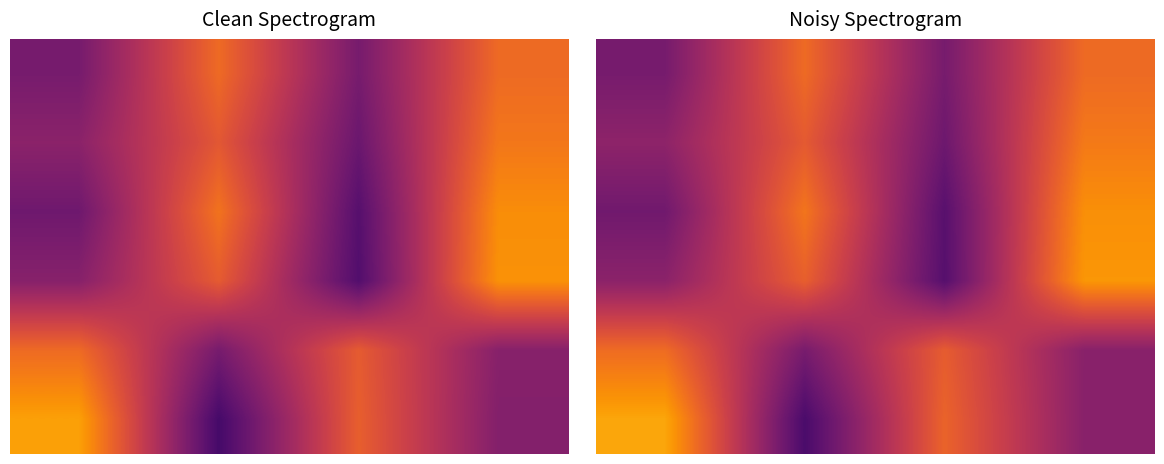

Count the number of categories in the chart.

4